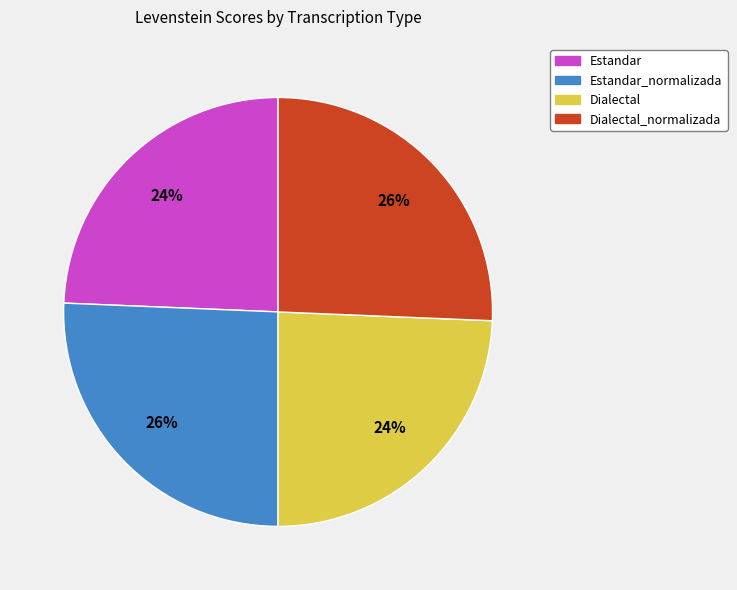

Is there any slice that represents more than half of the pie?

No